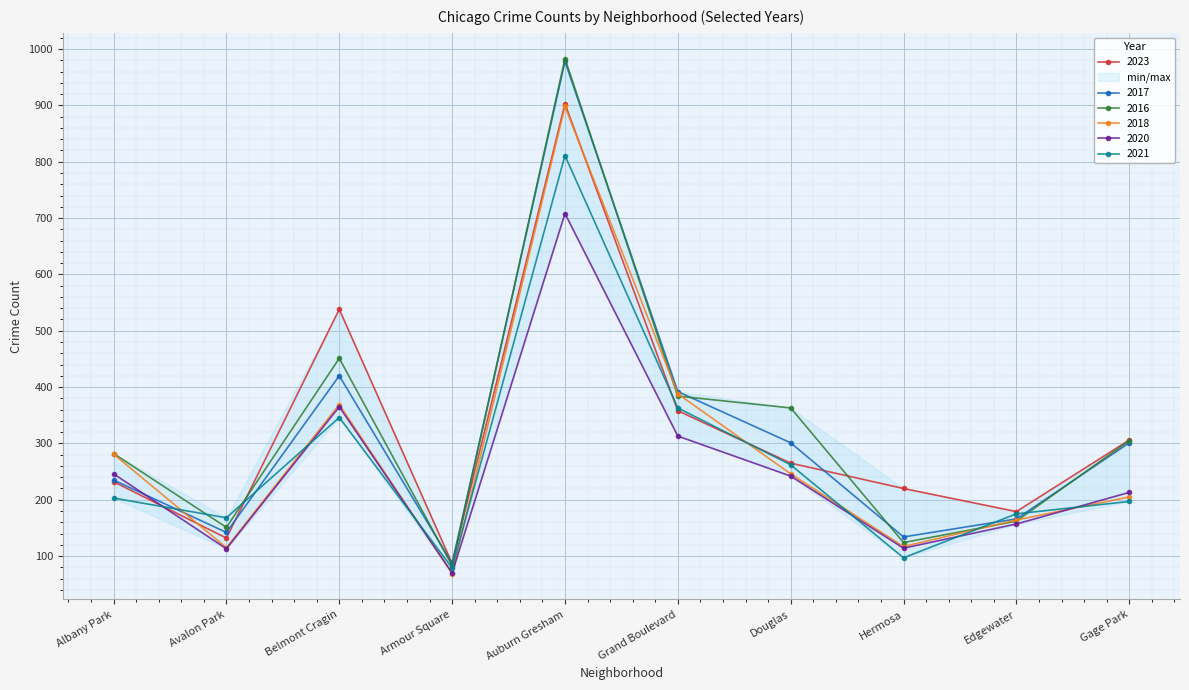

At which category does the chart reach its minimum across all series?

Armour Square